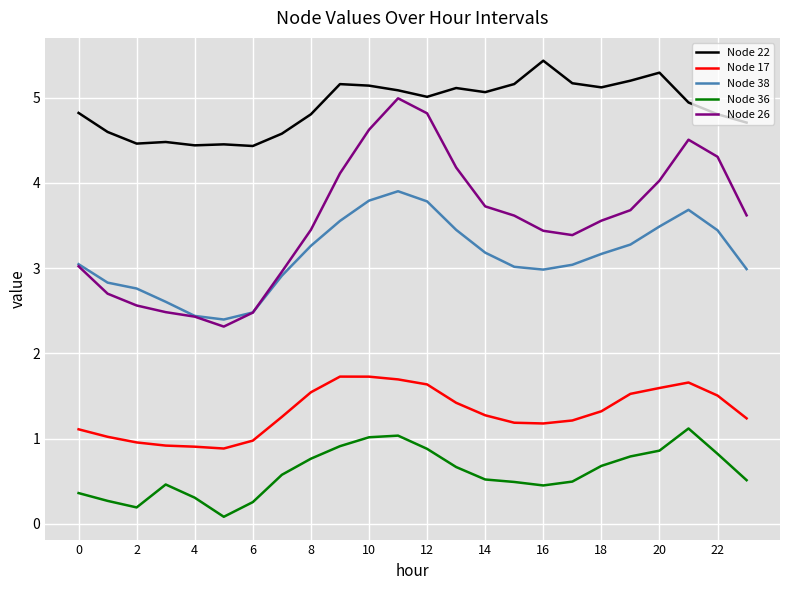

Rank the series by their maximum value, from lowest to highest.

Node 36, Node 17, Node 38, Node 26, Node 22